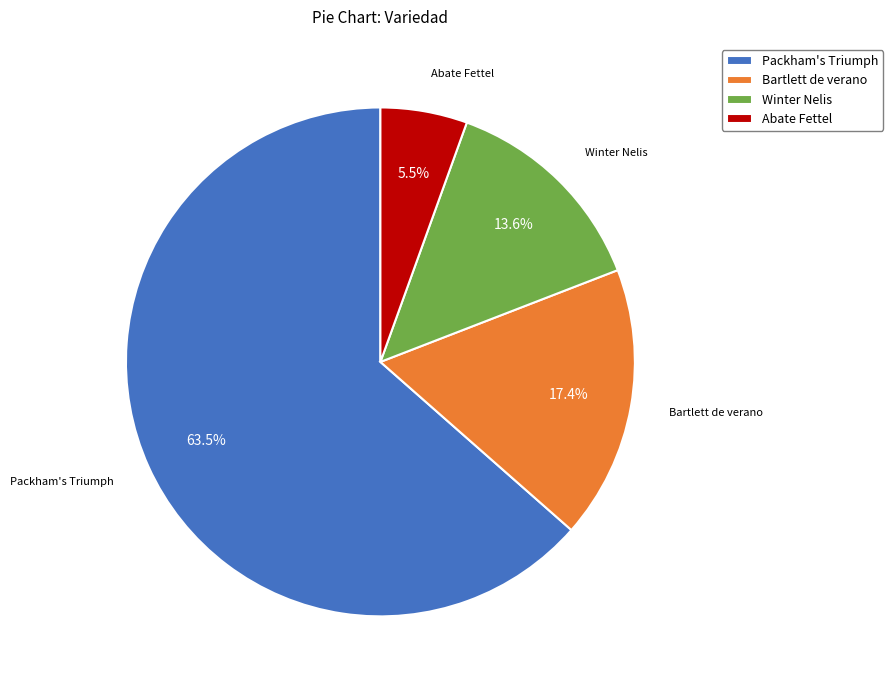

Is the sum of Winter Nelis and Abate Fettel greater than half?

No